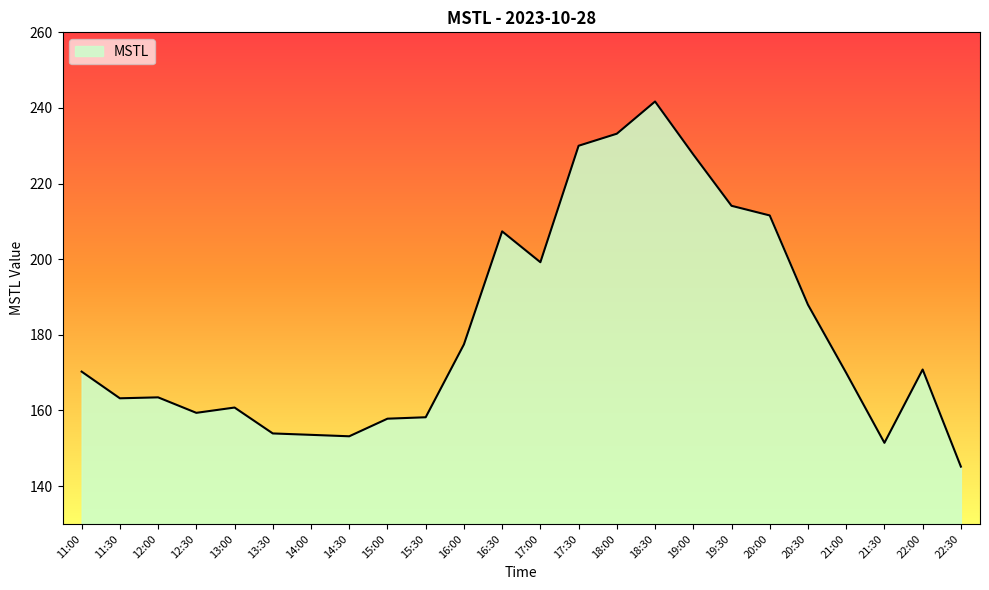

Is it true that the value at 20:30 is 127.2?

False